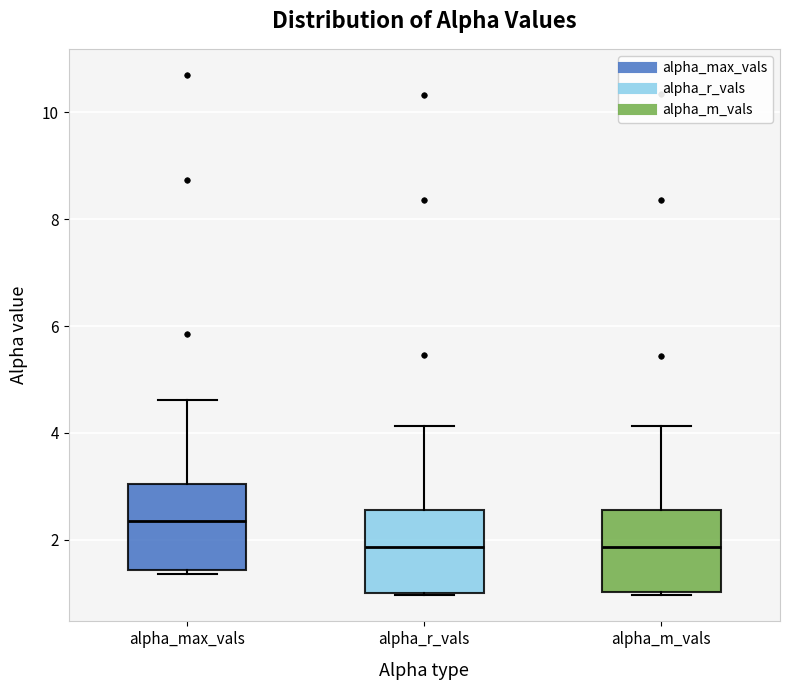

Reading left to right, transcribe this box plot: for each box, give where its median line is, the range the box spans, and where its two whiskers end, as read against the y-axis. The values are not printed on the chart, so give them approximately, as read against the axis.

alpha_max_vals: median 2.4, box 1.4 to 3.0, whiskers 1.4 (just below the box's lower edge) to 4.6
alpha_r_vals: median 1.8, box 1.0 to 2.6, whiskers 1.0 to 4.2
alpha_m_vals: median 1.8, box 1.0 to 2.6, whiskers 1.0 to 4.2